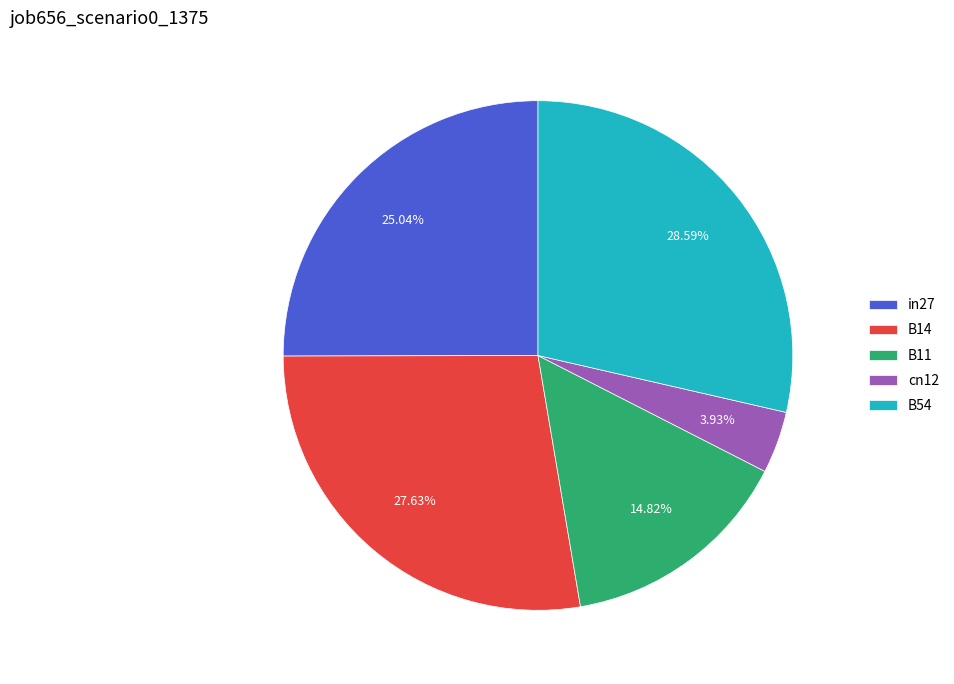

Which has a higher value, B14 or B11?

B14